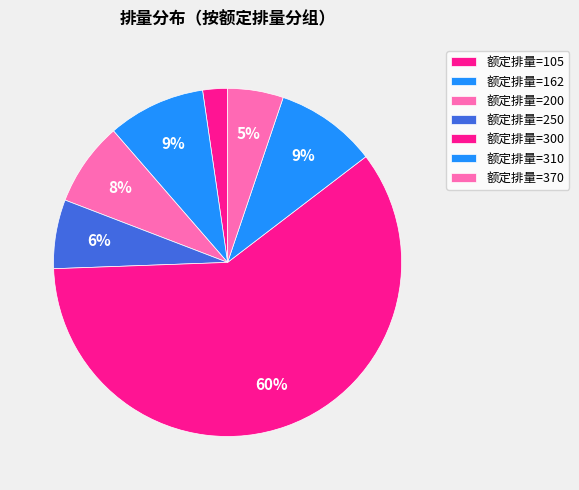

How many slices are in this pie chart?

7